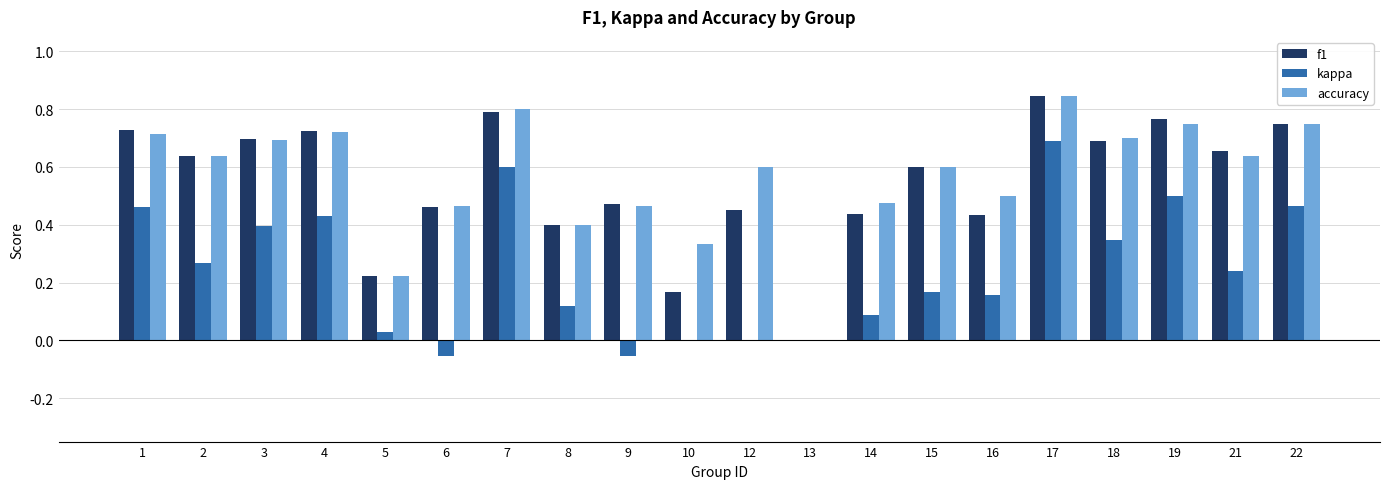

How many data points does each series have?

20